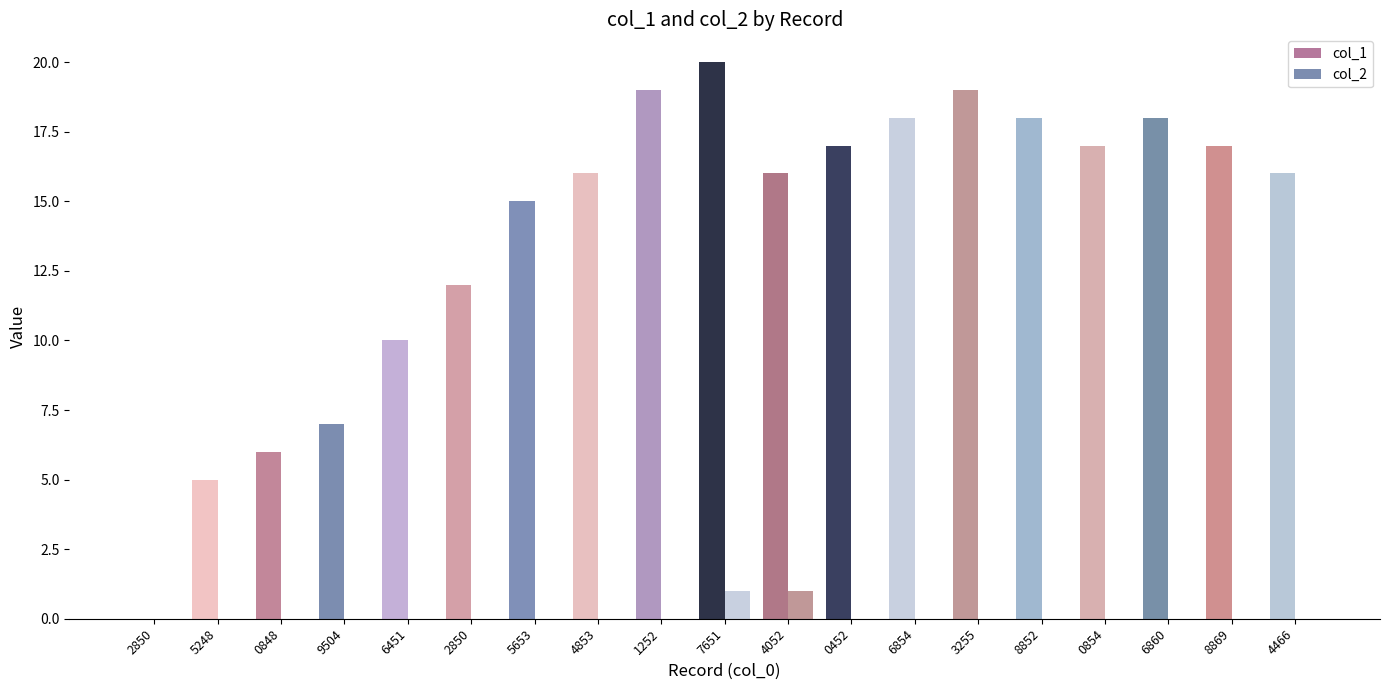

How many groups of bars are there?

19